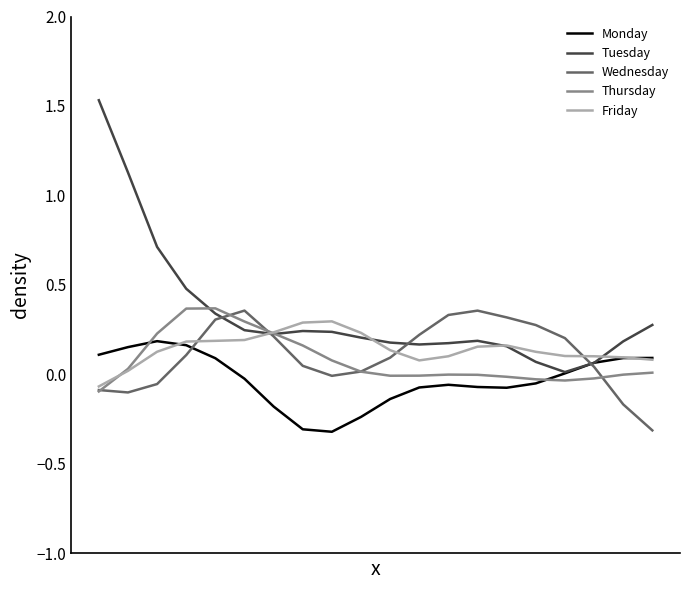

What is the lowest value of the Monday series?

-0.3